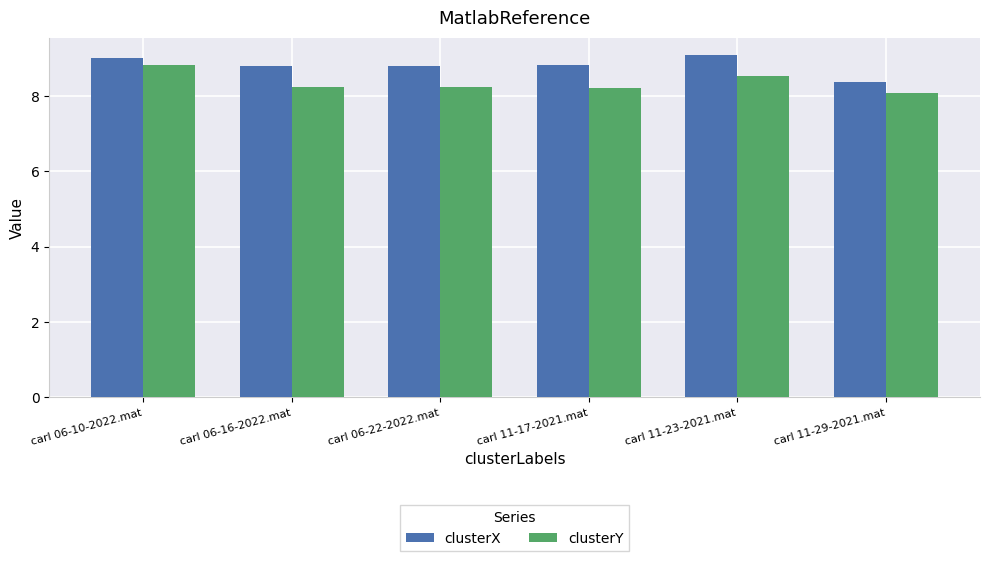

How many clusterY values are between 8 and 9?

6